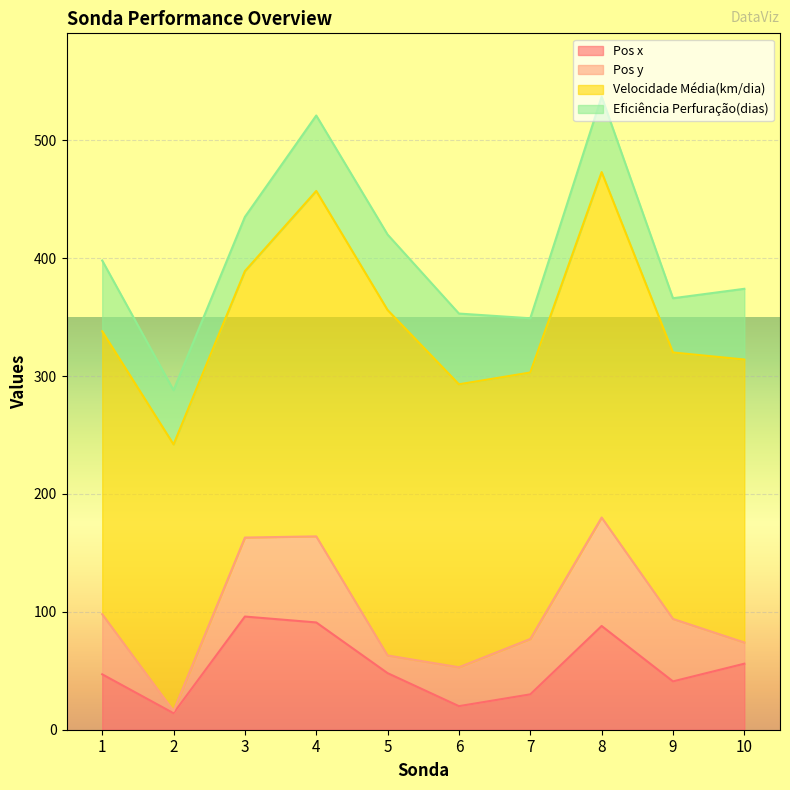

Which series has the largest range (max minus min)?

Pos y